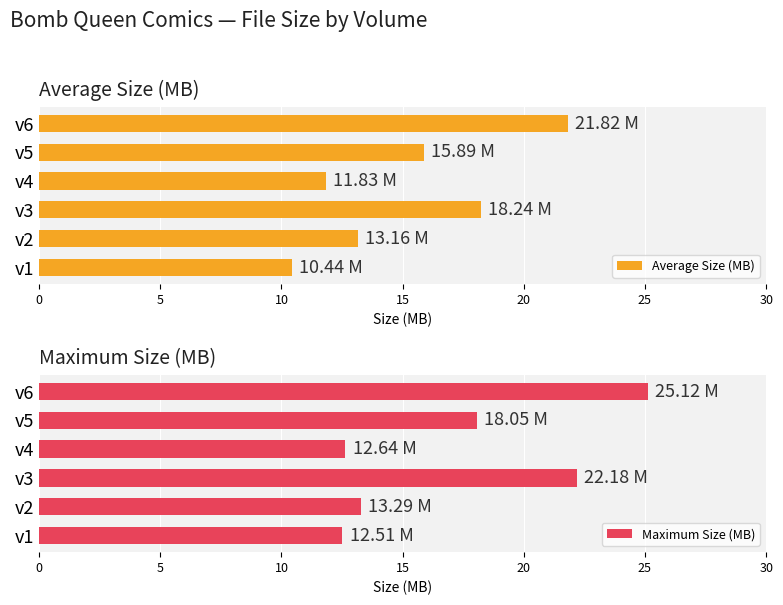

List the labels in order of Average Size (MB) value, smallest first.

v1, v4, v2, v5, v3, v6